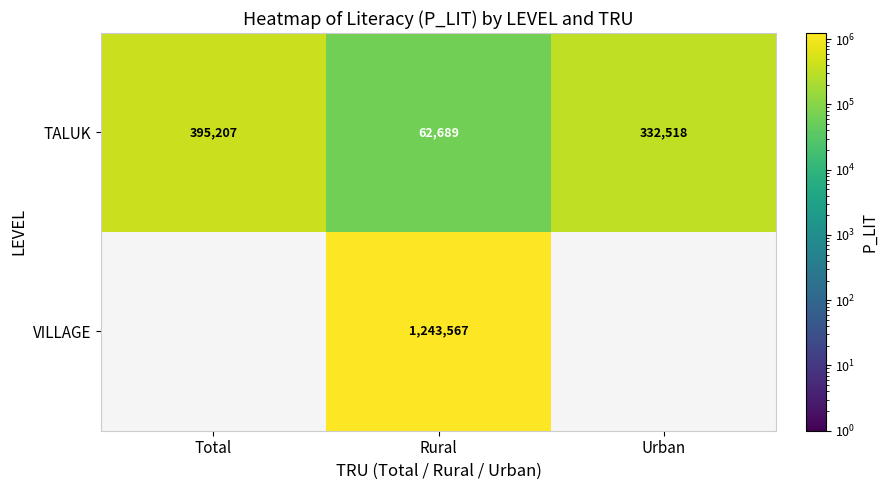

The VILLAGE series shows 2102357.3 at Rural. True or false?

False